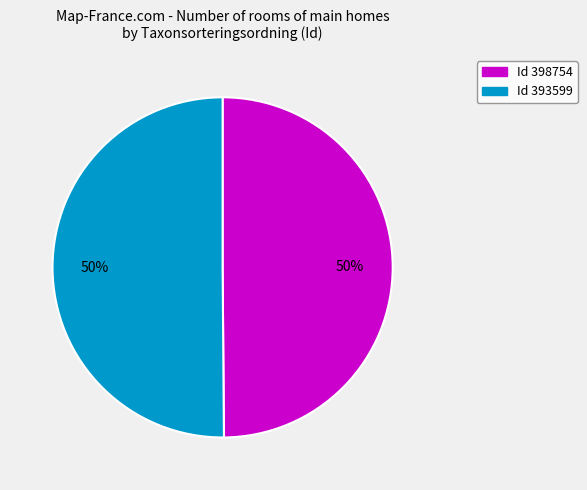

What percentage is the Id 398754 slice, to the nearest percent?

50%